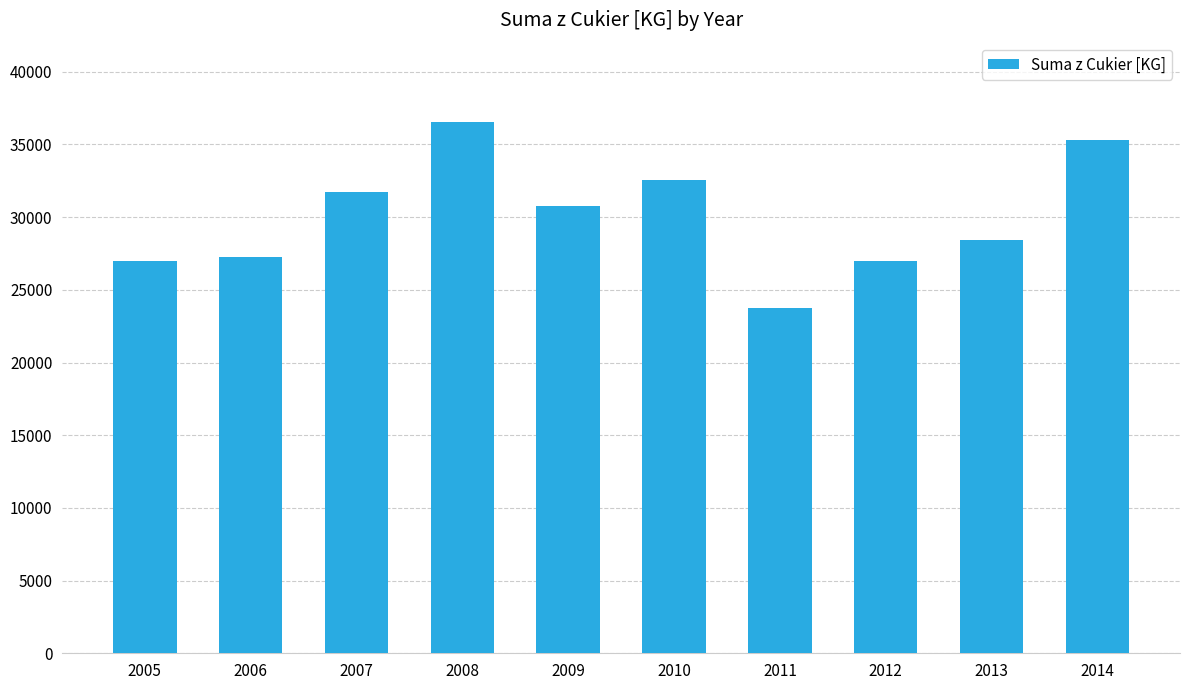

What is the value of the 3rd bar from the left?

31720